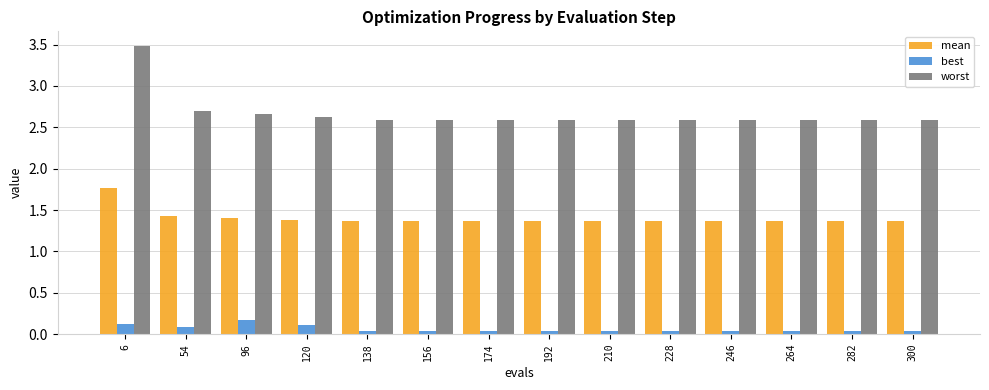

True or false: worst has a value of 2.6 at 192.

True